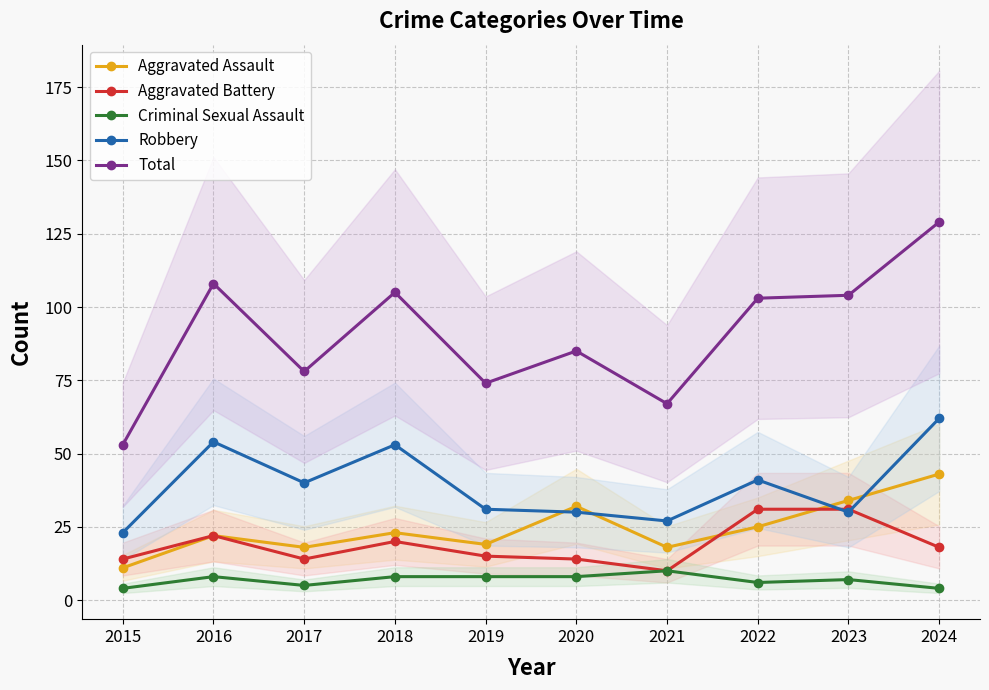

How many lines are shown in the chart?

5